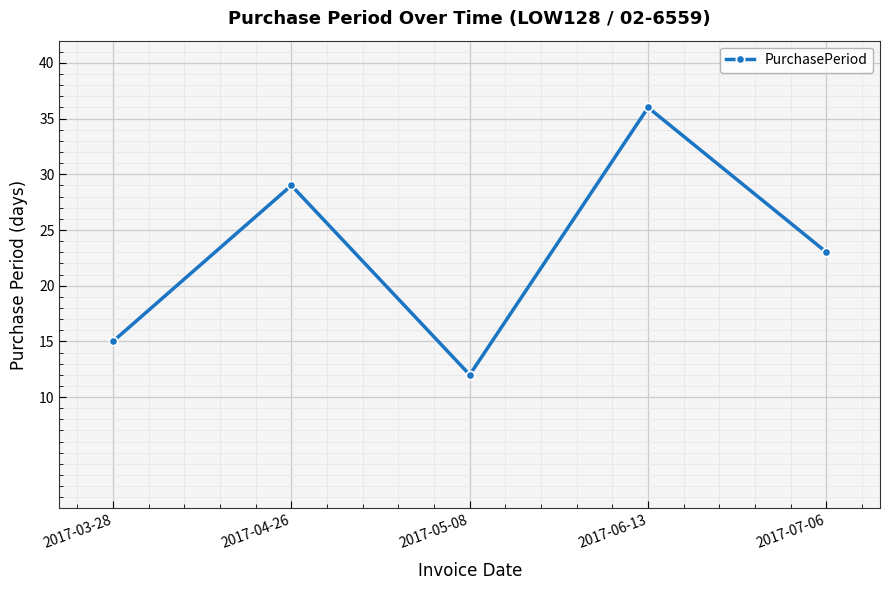

Between 2017-05-08 and 2017-06-13, which is larger?

2017-06-13